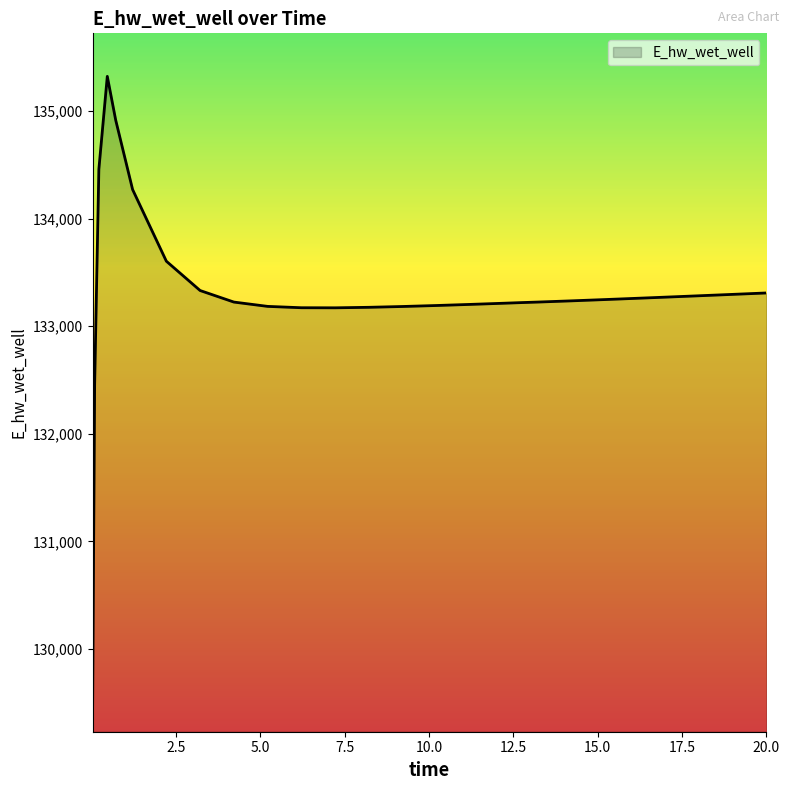

What is the minimum value shown in the chart?

129329.4